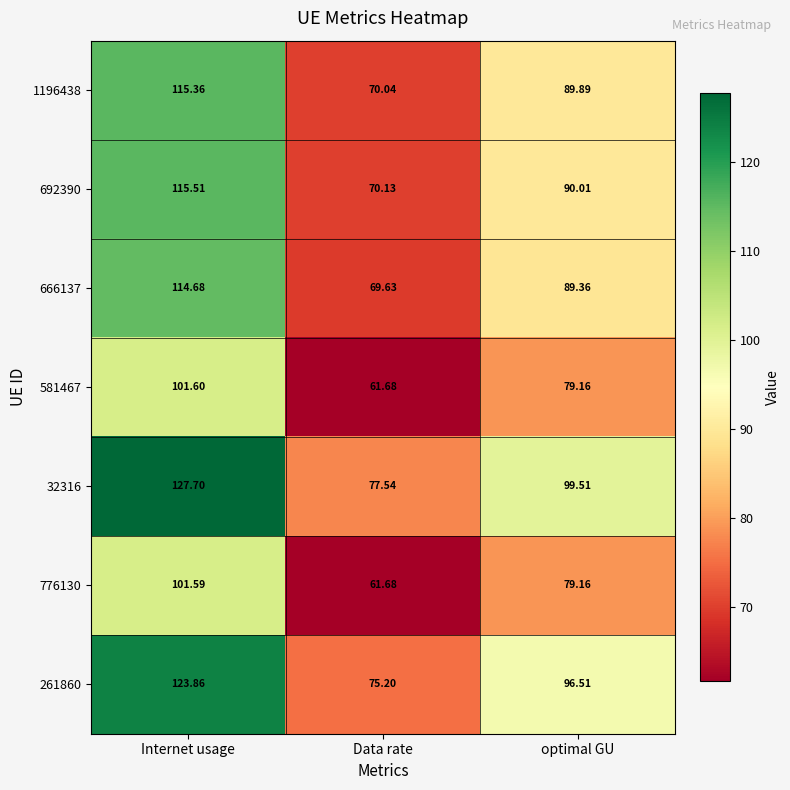

List the labels in order of 776130 value, smallest first.

Data rate, optimal GU, Internet usage